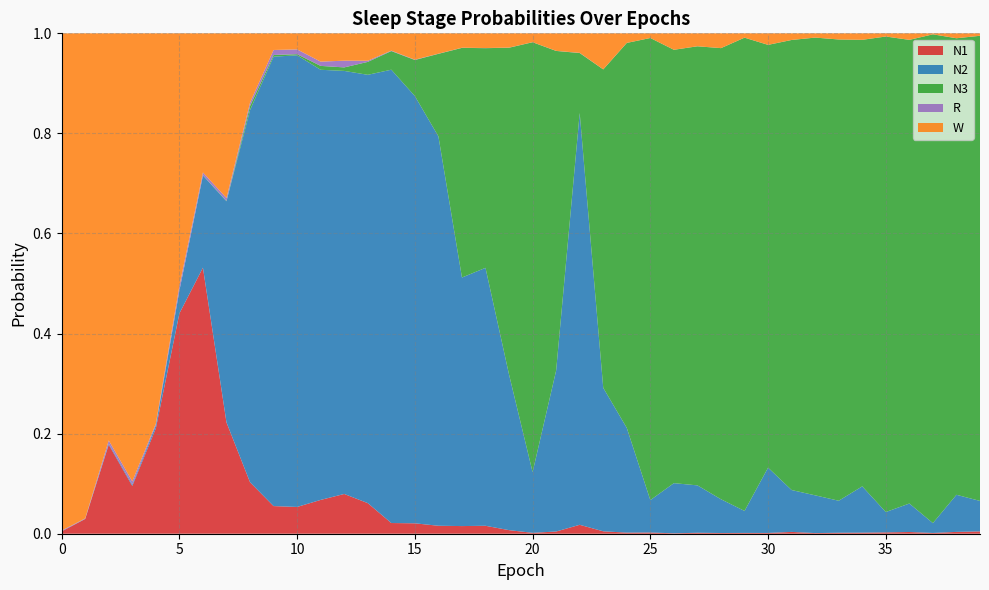

Reading left to right, transcribe all the data shown in this chart.

N1: 0=0.0	1=0.0	2=0.2	3=0.1	4=0.2	5=0.4	6=0.5	7=0.2	8=0.1	9=0.1	10=0.1	11=0.1	12=0.1	13=0.1	14=0.0	15=0.0	16=0.0	17=0.0	18=0.0	19=0.0	20=0.0	21=0.0	22=0.0	23=0.0	24=0.0	25=0.0	26=0.0	27=0.0	28=0.0	29=0.0	30=0.0	31=0.0	32=0.0	33=0.0	34=0.0	35=0.0	36=0.0	37=0.0	38=0.0	39=0.0
N2: 0=0.0	1=0.0	2=0.0	3=0.0	4=0.0	5=0.0	6=0.2	7=0.4	8=0.7	9=0.9	10=0.9	11=0.9	12=0.8	13=0.9	14=0.9	15=0.9	16=0.8	17=0.5	18=0.5	19=0.3	20=0.1	21=0.3	22=0.8	23=0.3	24=0.2	25=0.1	26=0.1	27=0.1	28=0.1	29=0.0	30=0.1	31=0.1	32=0.1	33=0.1	34=0.1	35=0.0	36=0.1	37=0.0	38=0.1	39=0.1
N3: 0=0.0	1=0.0	2=0.0	3=0.0	4=0.0	5=0.0	6=0.0	7=0.0	8=0.0	9=0.0	10=0.0	11=0.0	12=0.0	13=0.0	14=0.0	15=0.1	16=0.2	17=0.5	18=0.4	19=0.7	20=0.9	21=0.6	22=0.1	23=0.6	24=0.8	25=0.9	26=0.9	27=0.9	28=0.9	29=0.9	30=0.8	31=0.9	32=0.9	33=0.9	34=0.9	35=1.0	36=0.9	37=1.0	38=0.9	39=0.9
R: 0=0.0	1=0.0	2=0.0	3=0.0	4=0.0	5=0.0	6=0.0	7=0.0	8=0.0	9=0.0	10=0.0	11=0.0	12=0.0	13=0.0	14=0.0	15=0.0	16=0.0	17=0.0	18=0.0	19=0.0	20=0.0	21=0.0	22=0.0	23=0.0	24=0.0	25=0.0	26=0.0	27=0.0	28=0.0	29=0.0	30=0.0	31=0.0	32=0.0	33=0.0	34=0.0	35=0.0	36=0.0	37=0.0	38=0.0	39=0.0
W: 0=1.0	1=1.0	2=0.8	3=0.9	4=0.8	5=0.5	6=0.3	7=0.3	8=0.1	9=0.0	10=0.0	11=0.1	12=0.1	13=0.1	14=0.0	15=0.1	16=0.0	17=0.0	18=0.0	19=0.0	20=0.0	21=0.0	22=0.0	23=0.1	24=0.0	25=0.0	26=0.0	27=0.0	28=0.0	29=0.0	30=0.0	31=0.0	32=0.0	33=0.0	34=0.0	35=0.0	36=0.0	37=0.0	38=0.0	39=0.0